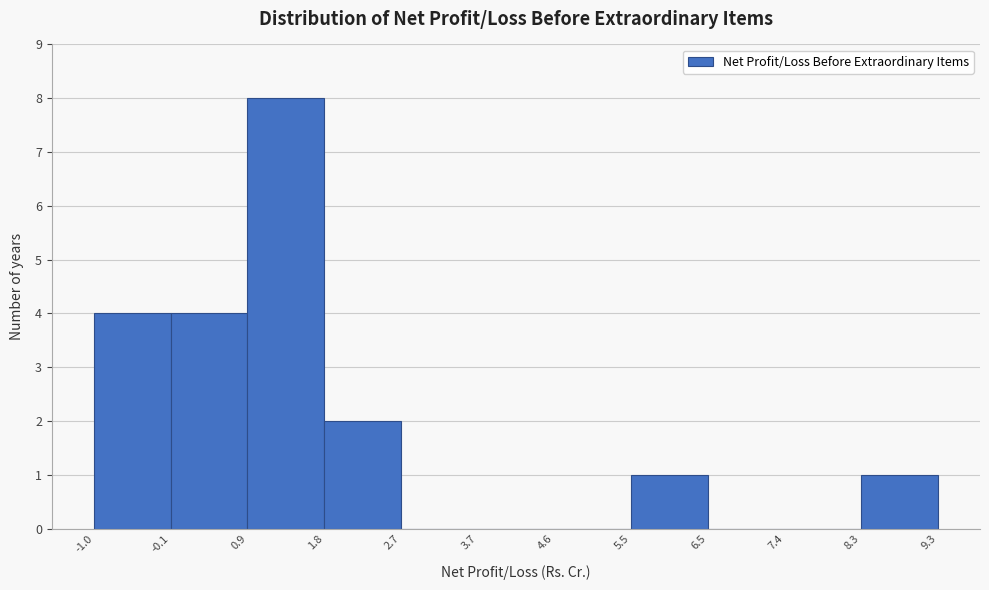

Reading left to right, transcribe this chart: for each bar, give the range it covers on the x-axis and its height. The values are not printed on the chart, so give them approximately, as read against the axis.

-1.0 to -0.1: 4
-0.1 to 0.9: 4
0.9 to 1.8: 8
1.8 to 2.7: 2
2.7 to 3.7: 0
3.7 to 4.6: 0
4.6 to 5.5: 0
5.5 to 6.5: 1
6.5 to 7.4: 0
7.4 to 8.3: 0
8.3 to 9.3: 1